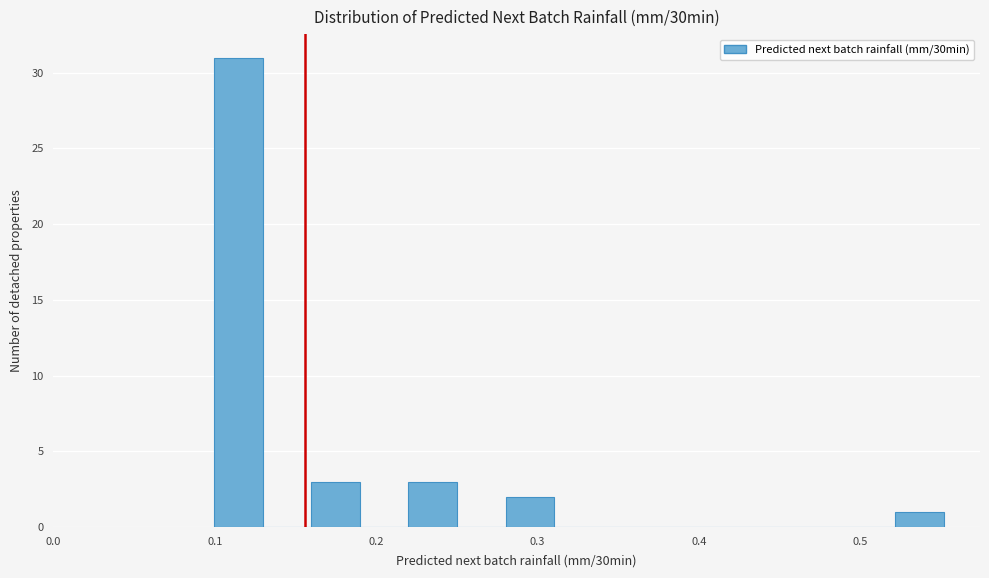

Around what value on the x-axis is the tallest bar? Give the approximate position of its centre, as read against the axis.

0.11